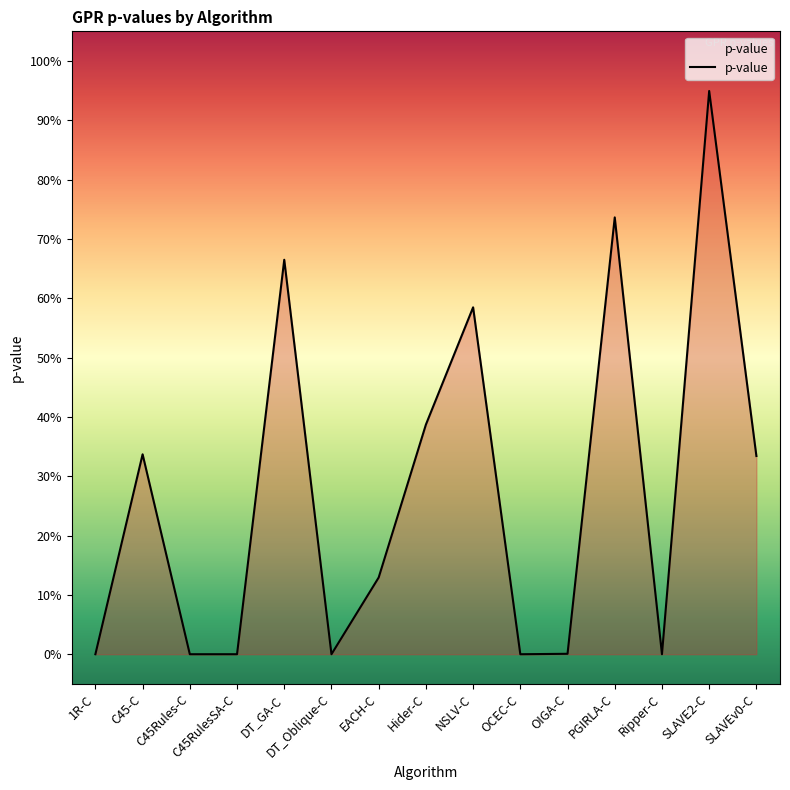

What position from the left is EACH-C?

7